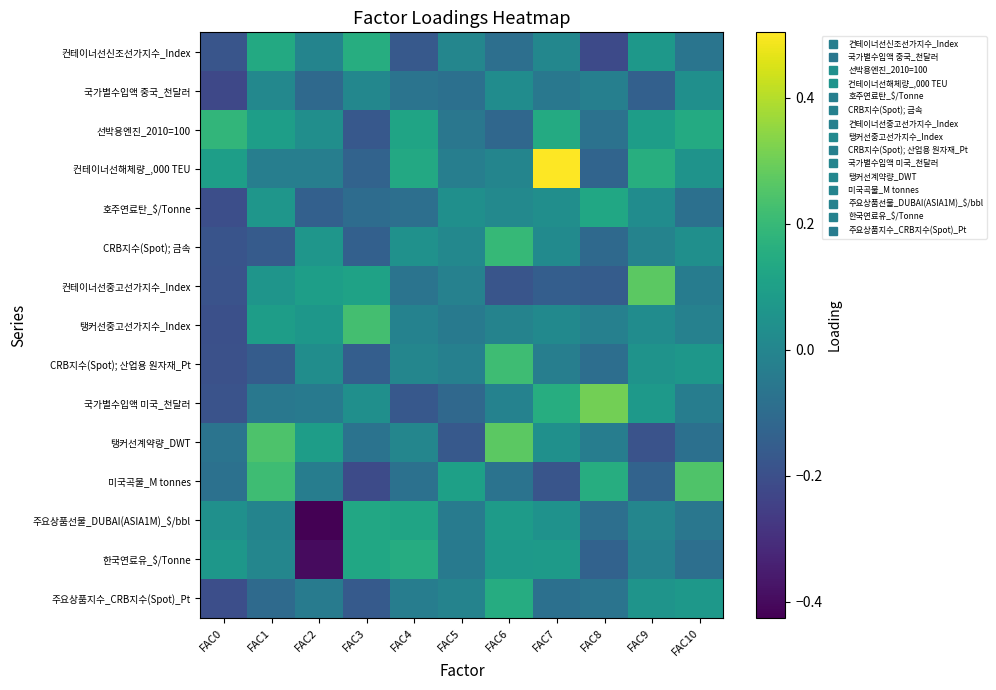

At how many categories does at least one series exceed 0?

11